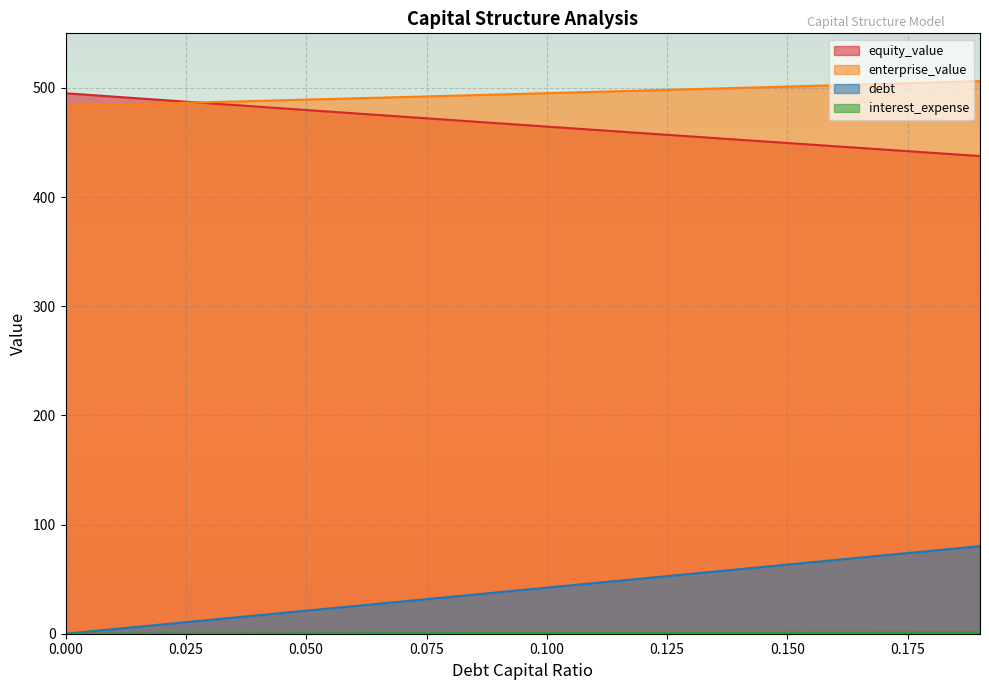

The debt series shows 42.2 at 0.100. True or false?

True